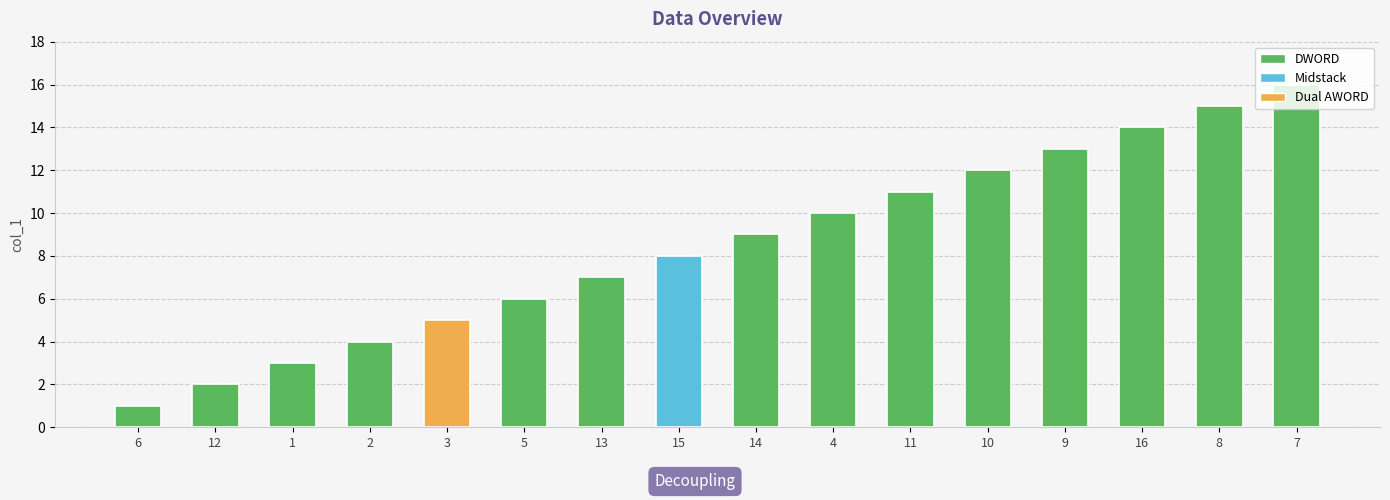

Which category has the lowest value across all series?

6